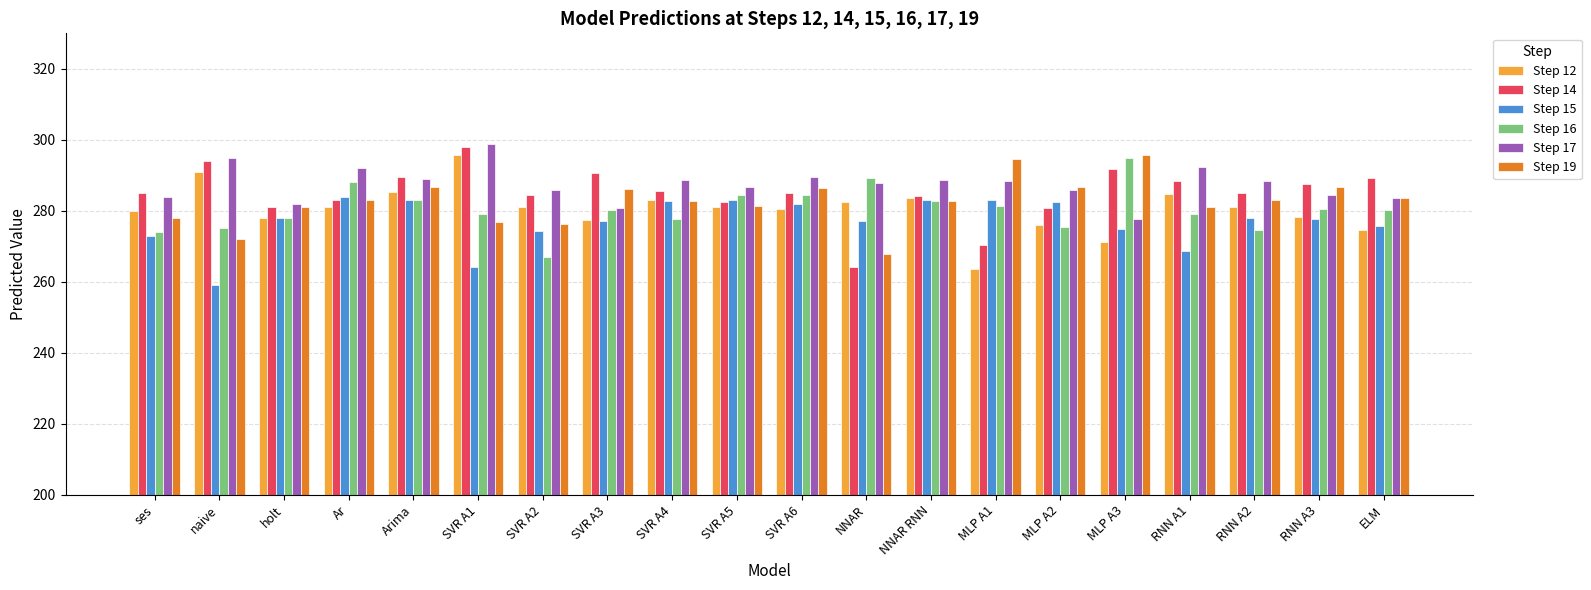

True or false: Step 16 has a value of 93.2 at Arima.

False